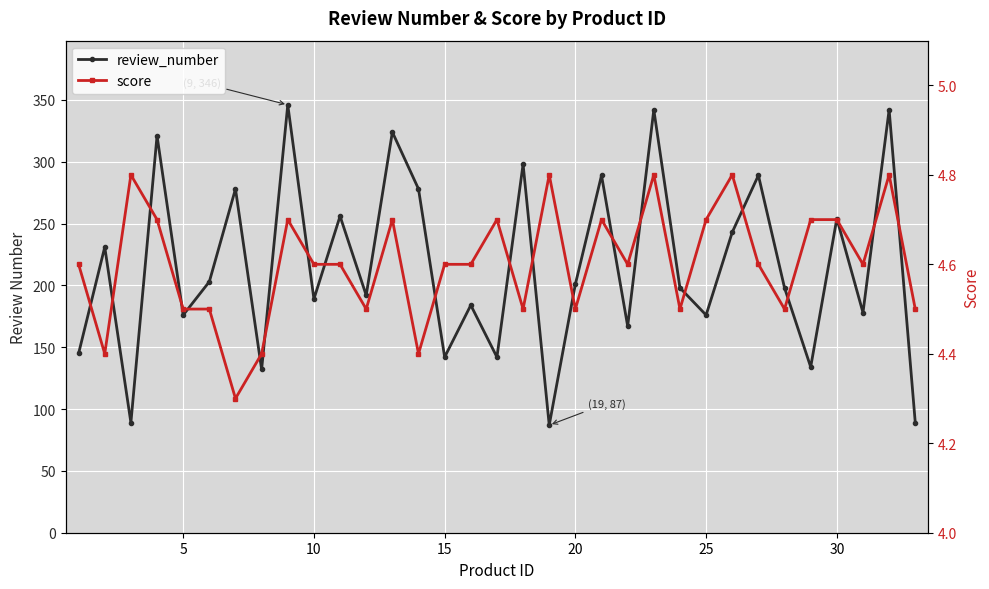

True or false: review_number and score intersect in this chart.

False